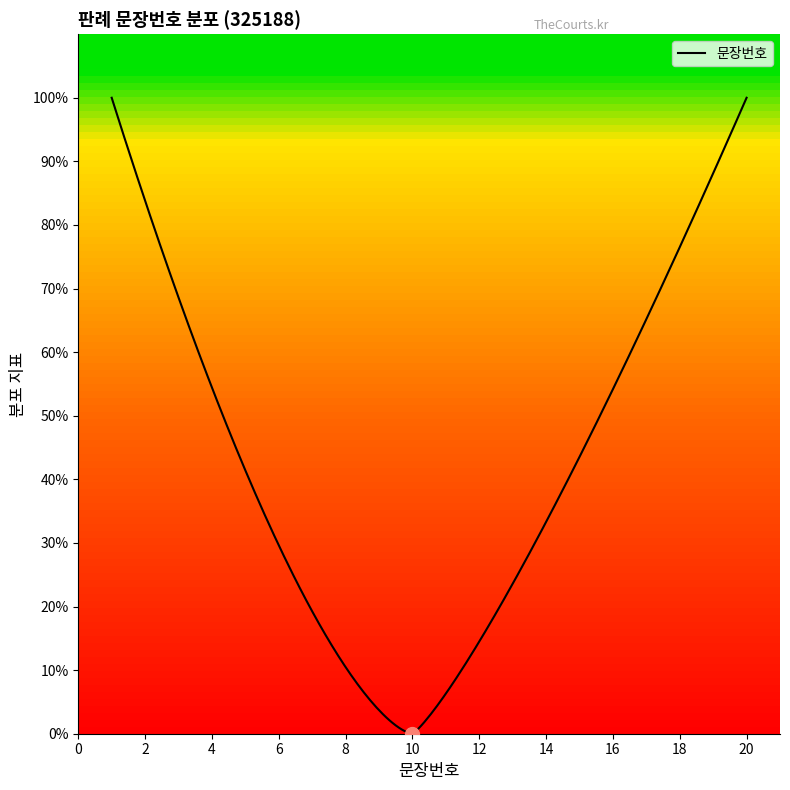

At which category does the chart reach its peak across all series?

20